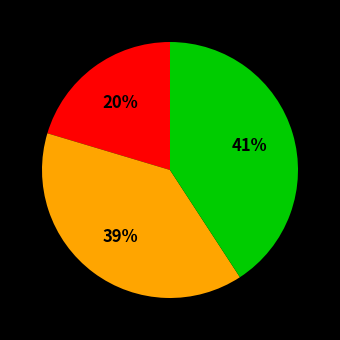

To the nearest percent, what is the average slice percentage?

33%